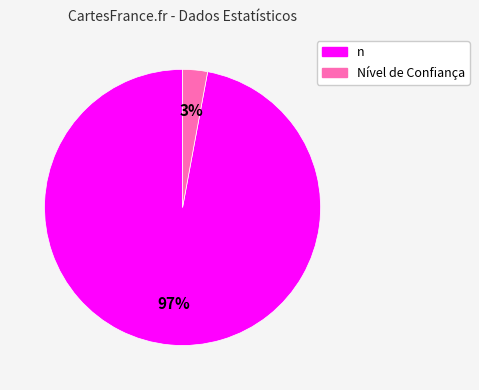

Rank the categories by value from highest to lowest.

n, Nível de Confiança